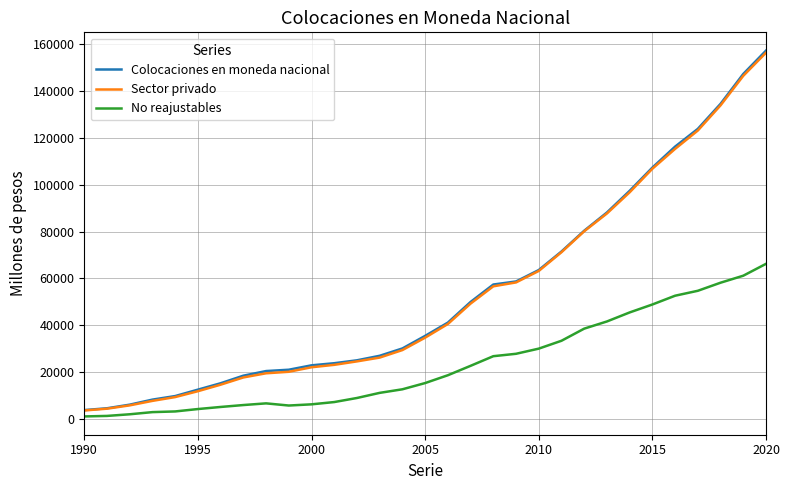

Which series has the largest range (max minus min)?

Colocaciones en moneda nacional